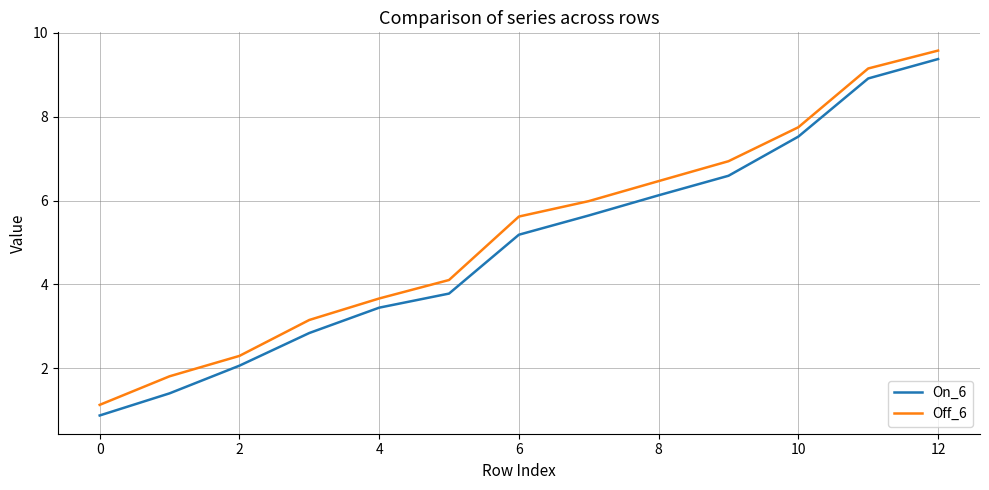

Which series has the largest range (max minus min)?

On_6